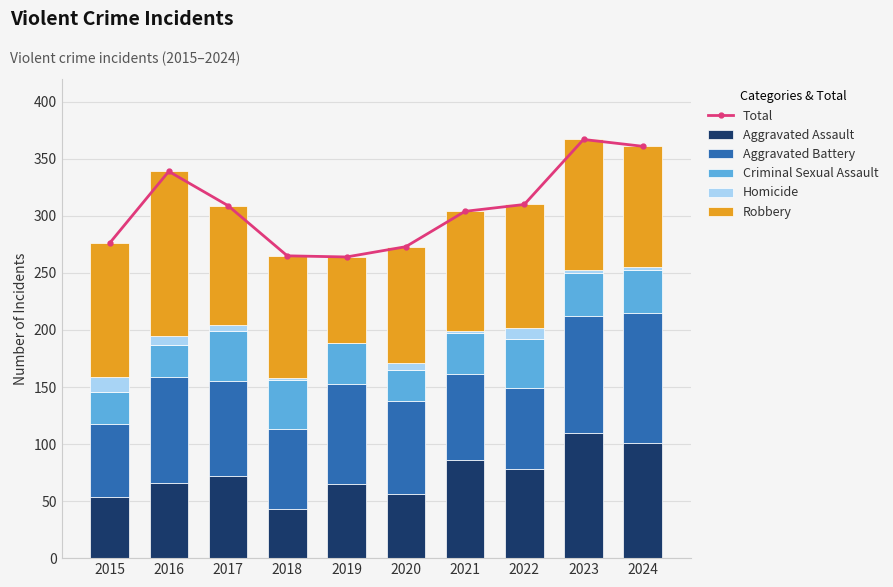

What is the greatest value displayed?

367